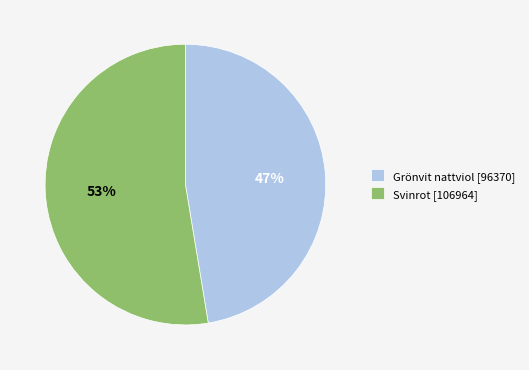

To the nearest percent, what is the average slice percentage?

50%